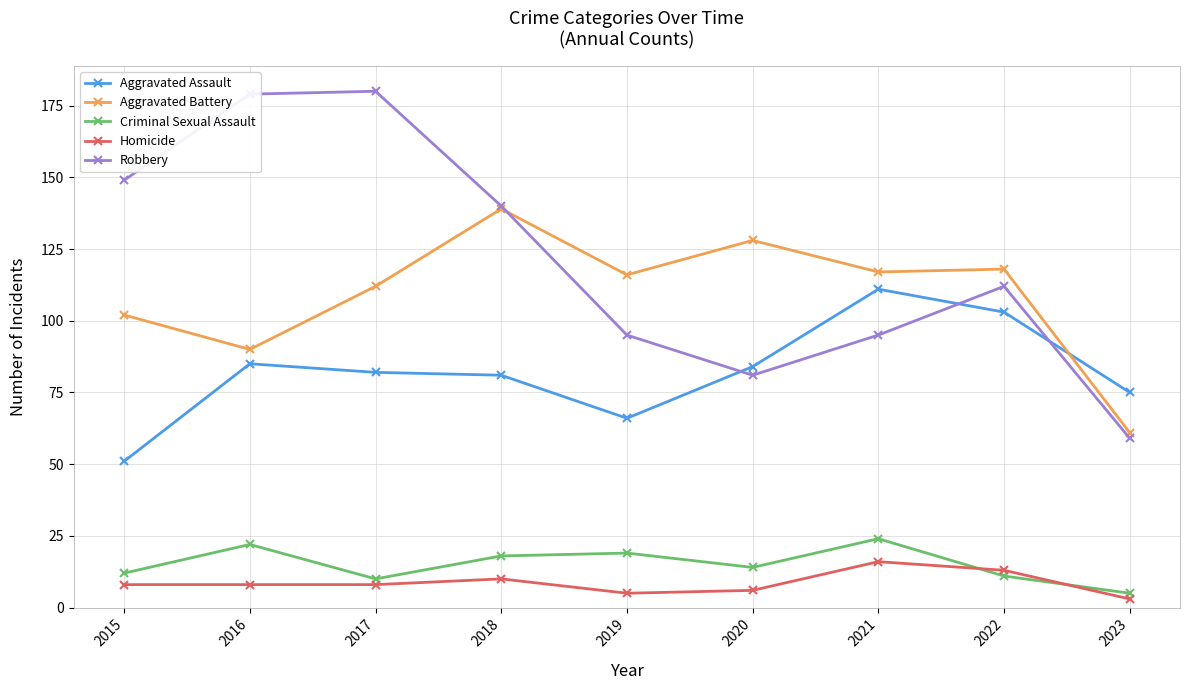

At which label is Aggravated Battery closest to 100?

2015